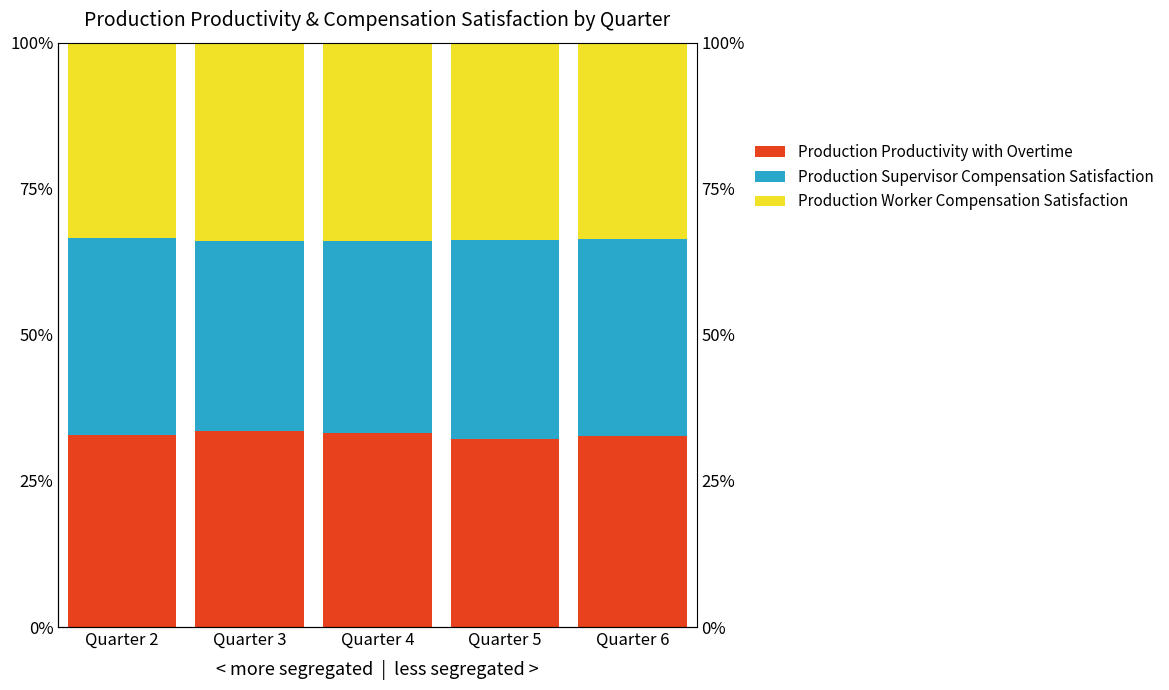

Reading right to left, list all the values displayed in this chart.

Production Productivity with Overtime: 32.6	32.1	33.2	33.6	32.9
Production Supervisor Compensation Satisfaction: 33.7	34.1	32.8	32.4	33.7
Production Worker Compensation Satisfaction: 33.6	33.8	33.9	34.0	33.4